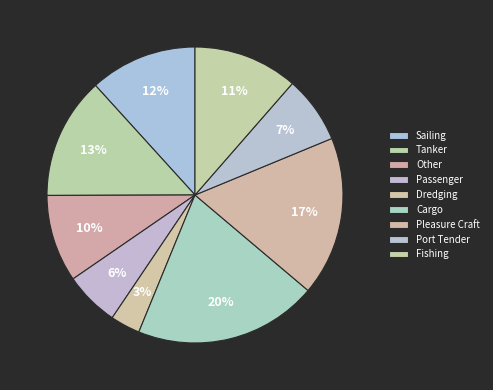

What is the smallest slice in the pie chart?

Dredging